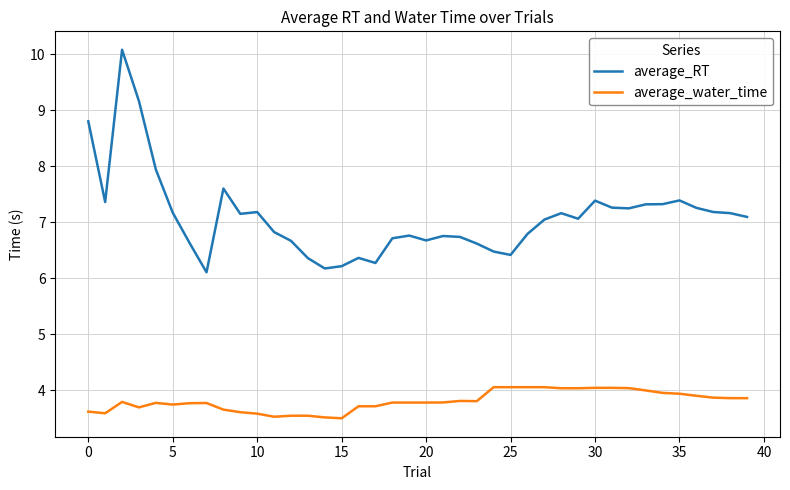

True or false: average_water_time and average_RT cross at least once.

False